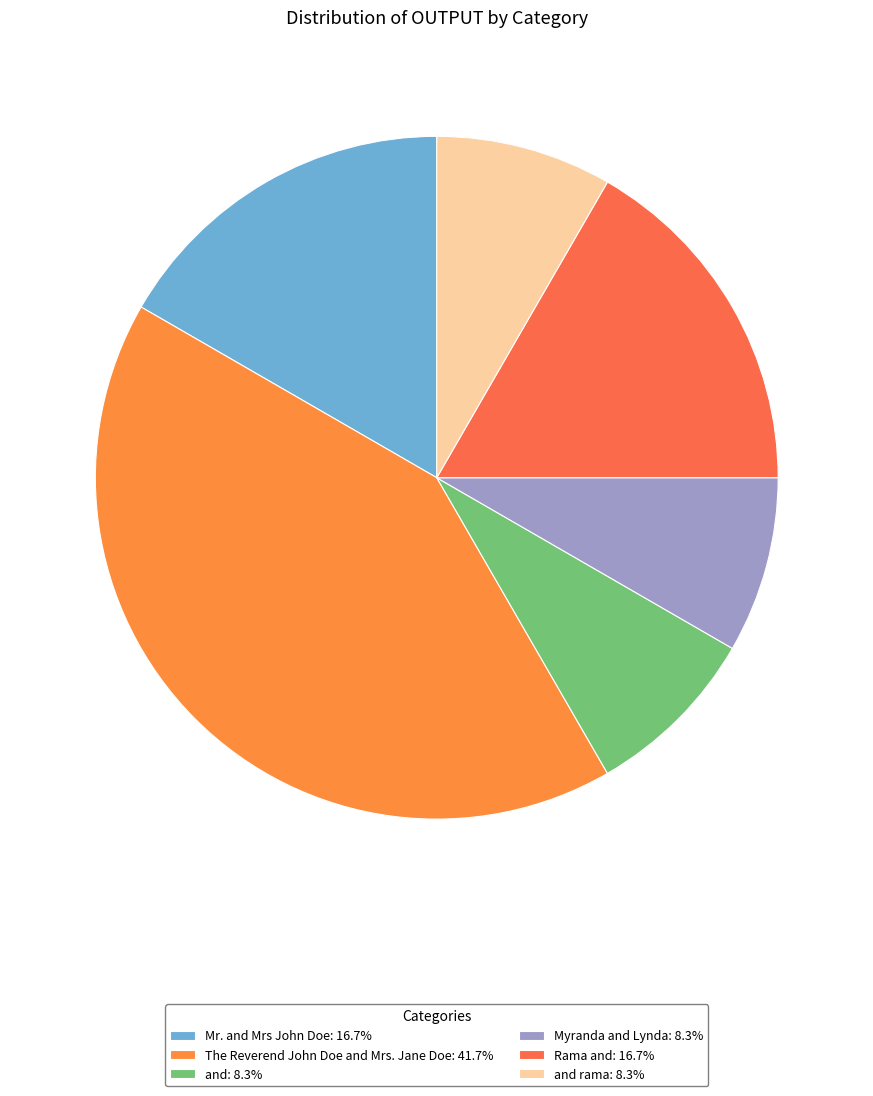

How many segments does this pie chart have?

6